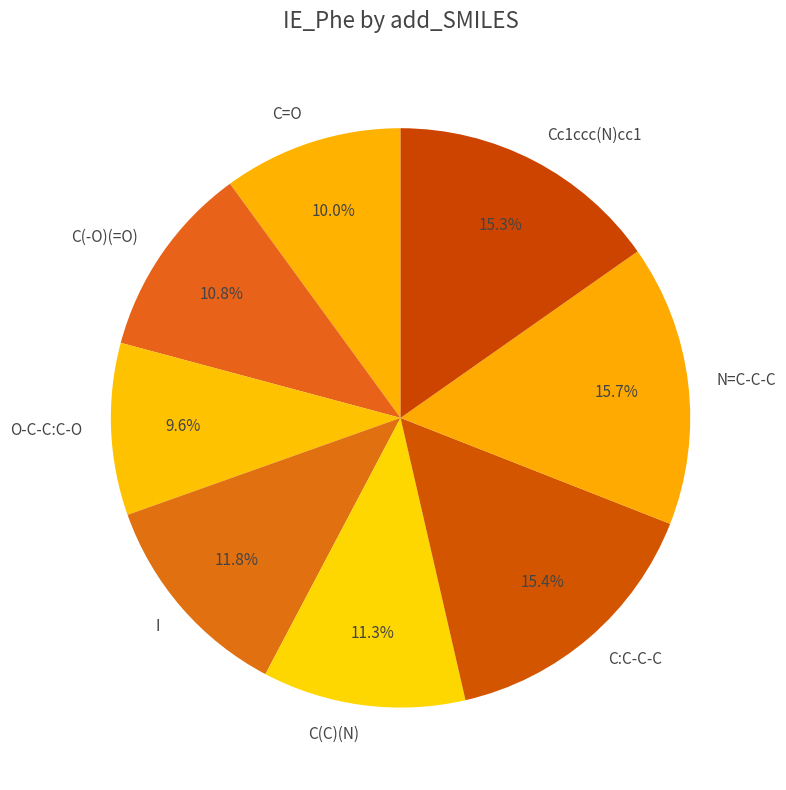

Approximately how many times larger is the value at C:C-C-C compared to C(C)(N)?

1.4